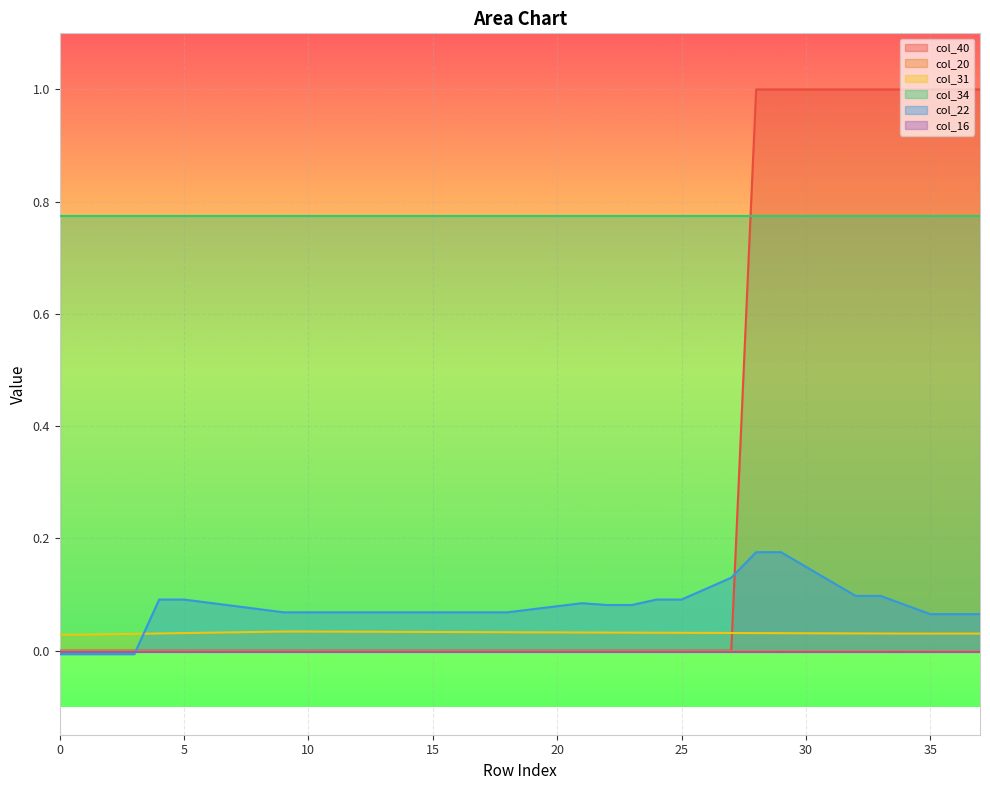

True or false: col_31 and col_22 cross at least once.

True